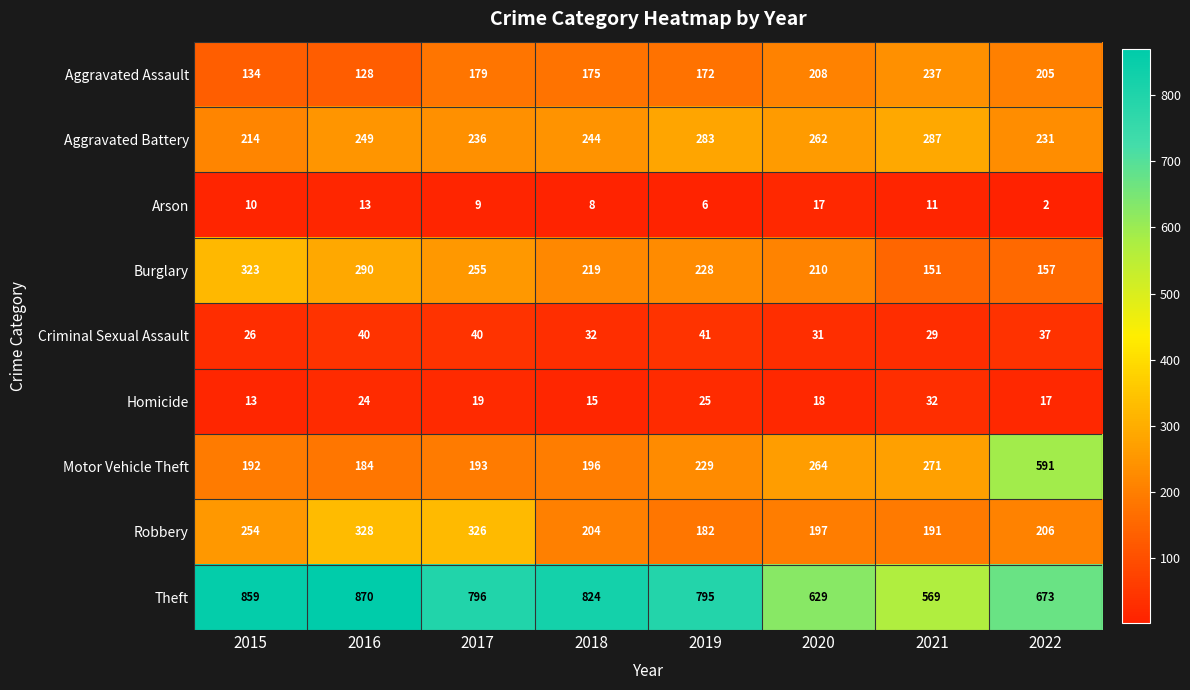

At which category is the sum across all series the highest?

2016